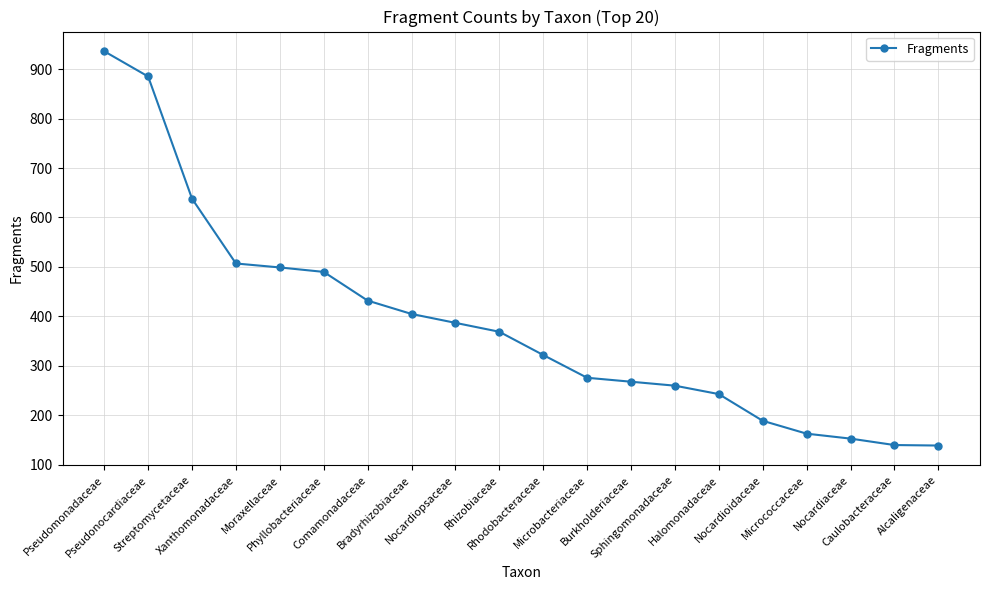

What is the difference between the values at Rhizobiaceae and Sphingomonadaceae?

109